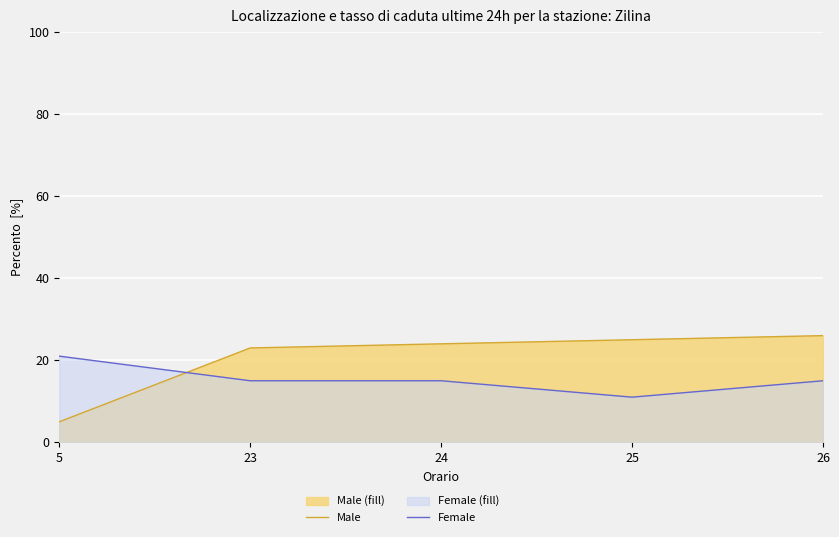

What is the average value of the Male series?

21